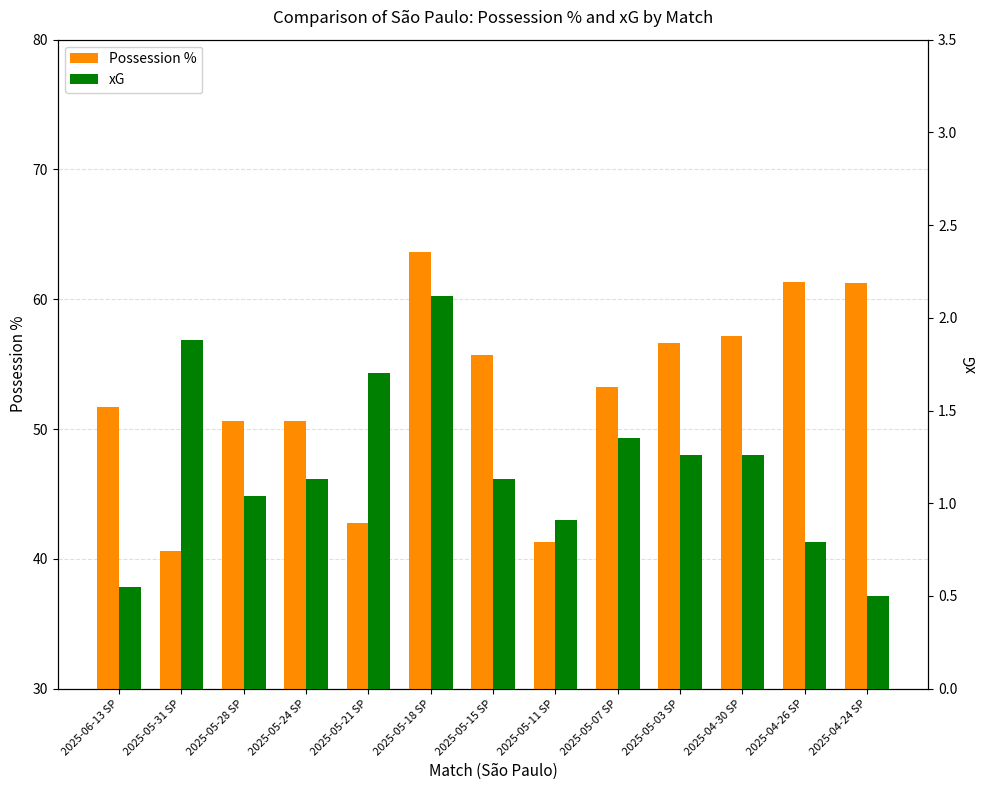

The value of Possession % at 2025-05-31 SP is 68.2. True or false?

False